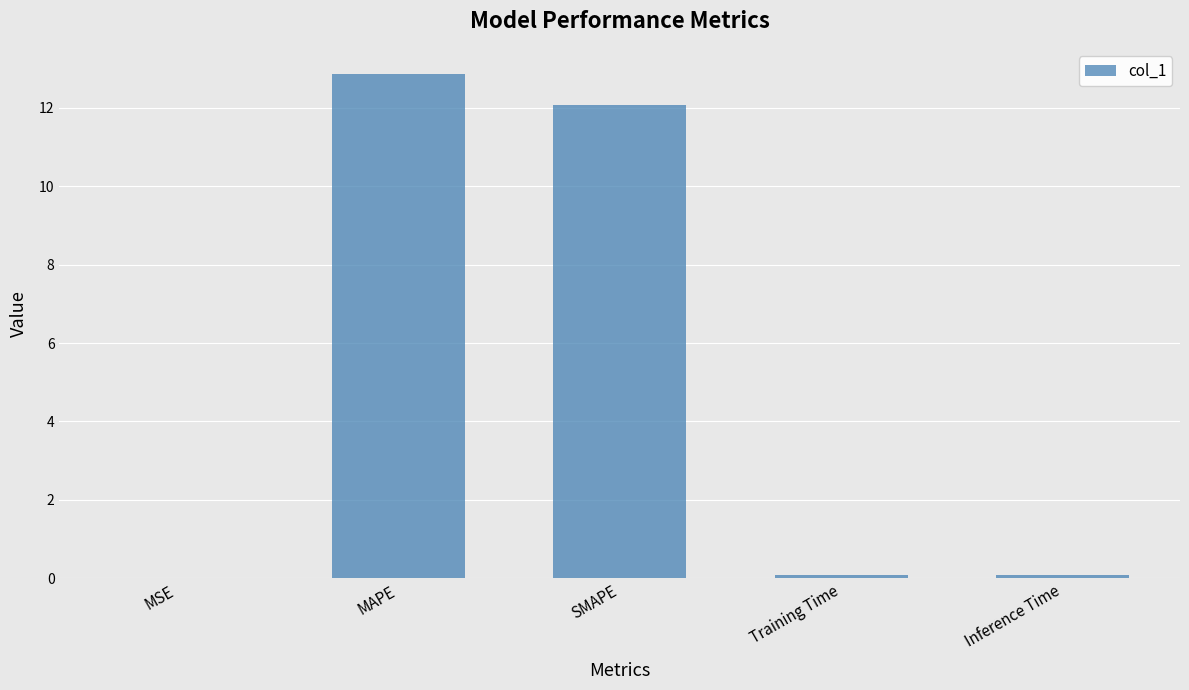

What is the ratio of the value at MAPE to the value at SMAPE?

1.1